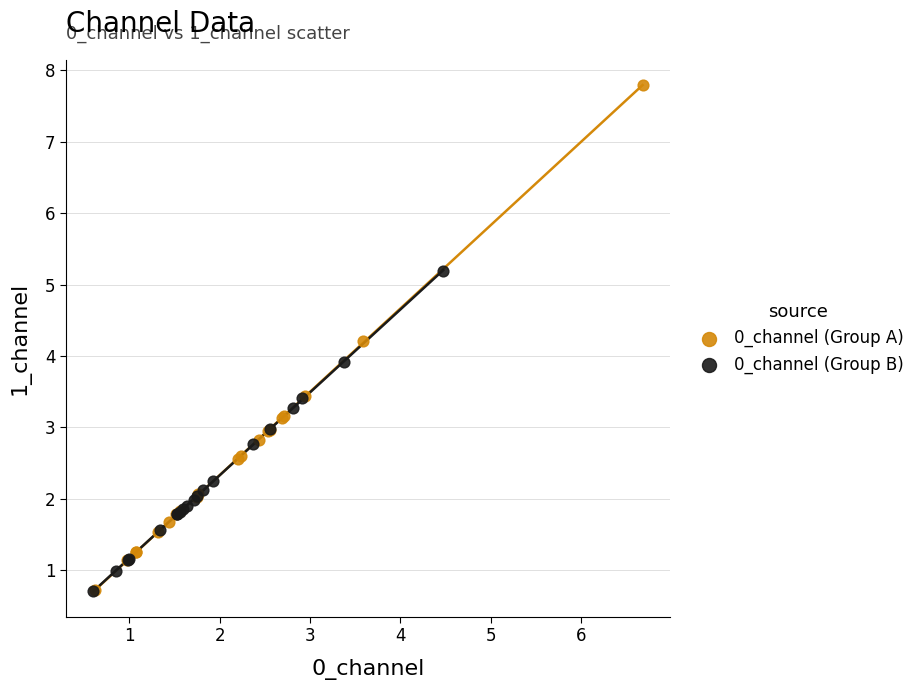

Which series contains the highest Y value?

0_channel (Group A)